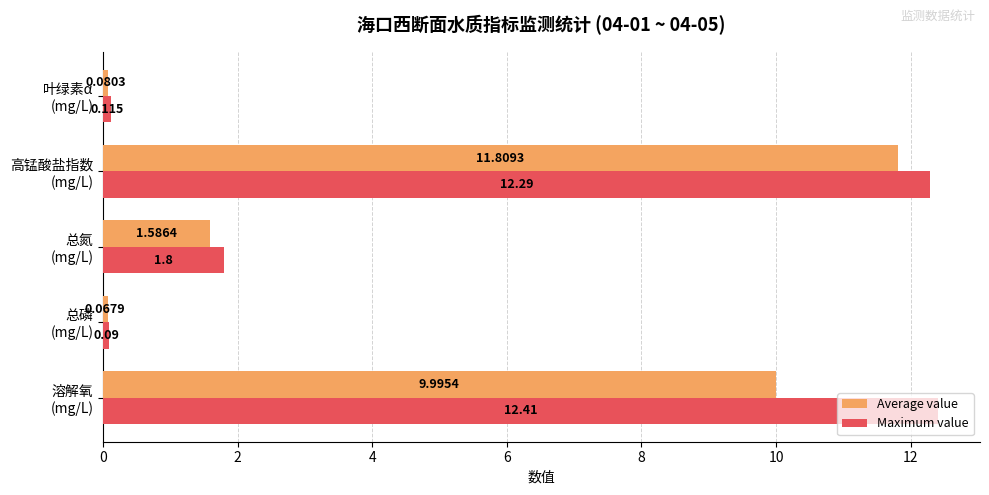

Which series has the largest range (max minus min)?

Maximum value